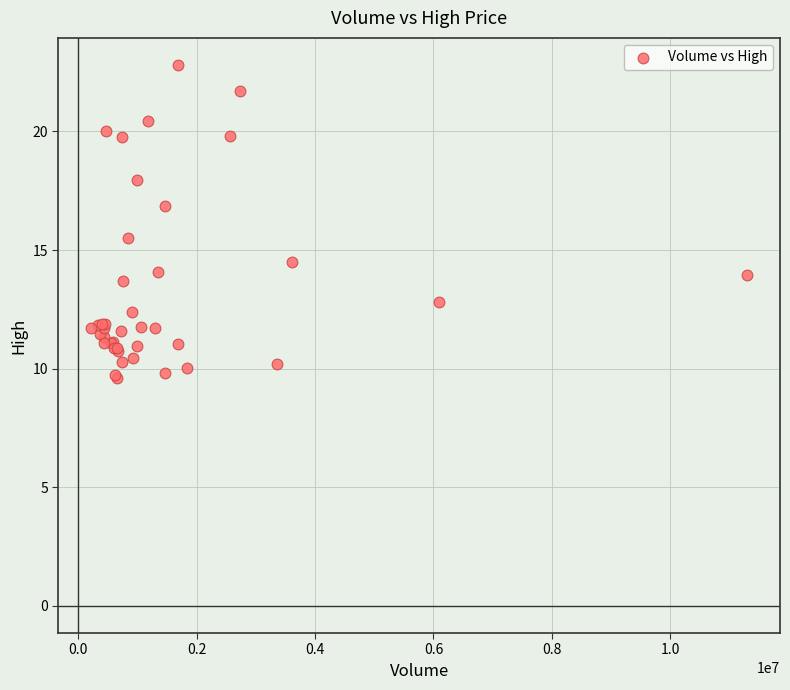

What Y value in the scatter plot is closest to 16?

15.5